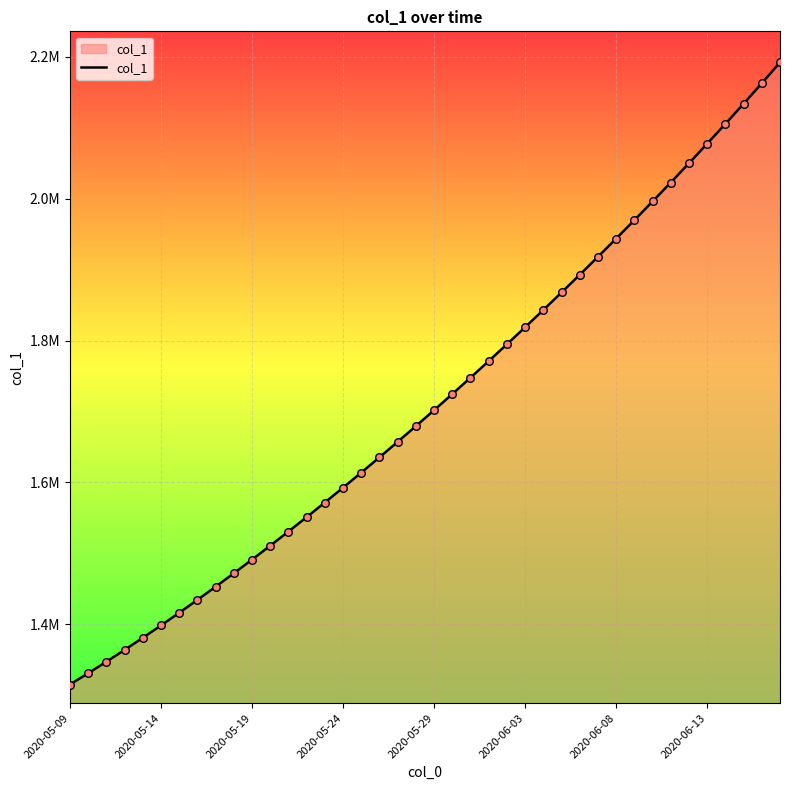

Is this an area chart (filled region under the line)?

Yes